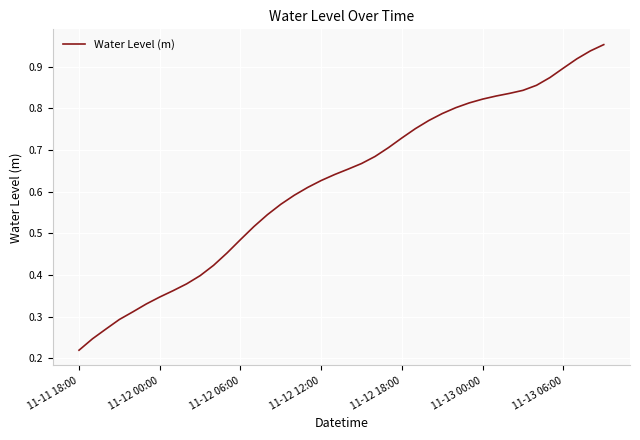

Is this an area chart (filled region under the line)?

No